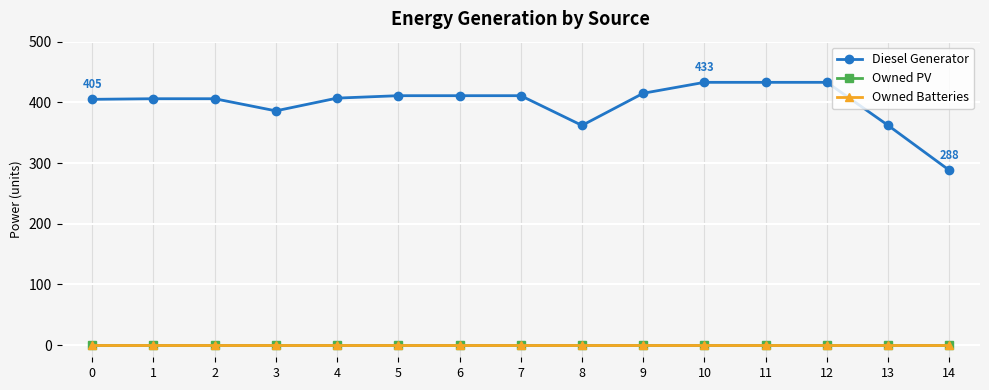

Is this an area chart (filled region under the line)?

No